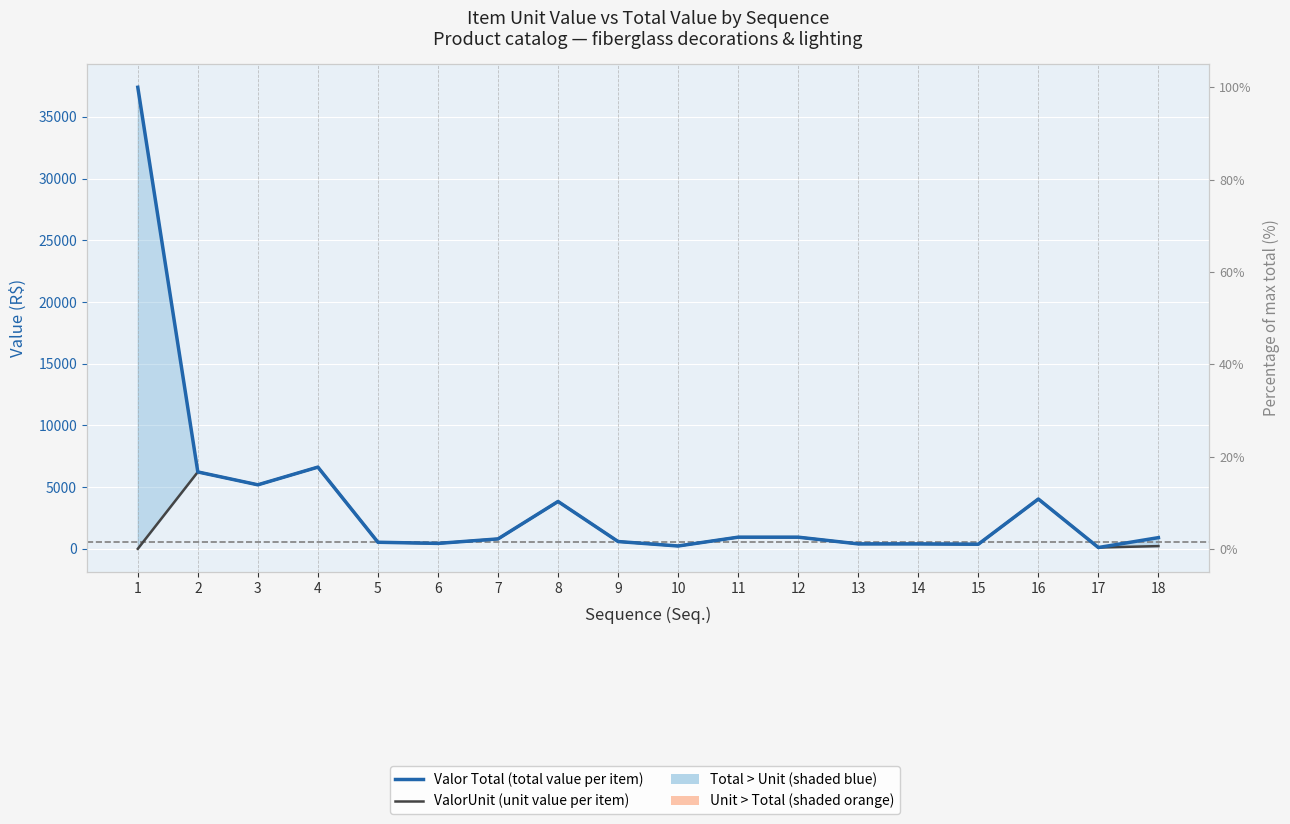

What is the difference between the maximum and minimum values in the Valor Total series?

37280.1